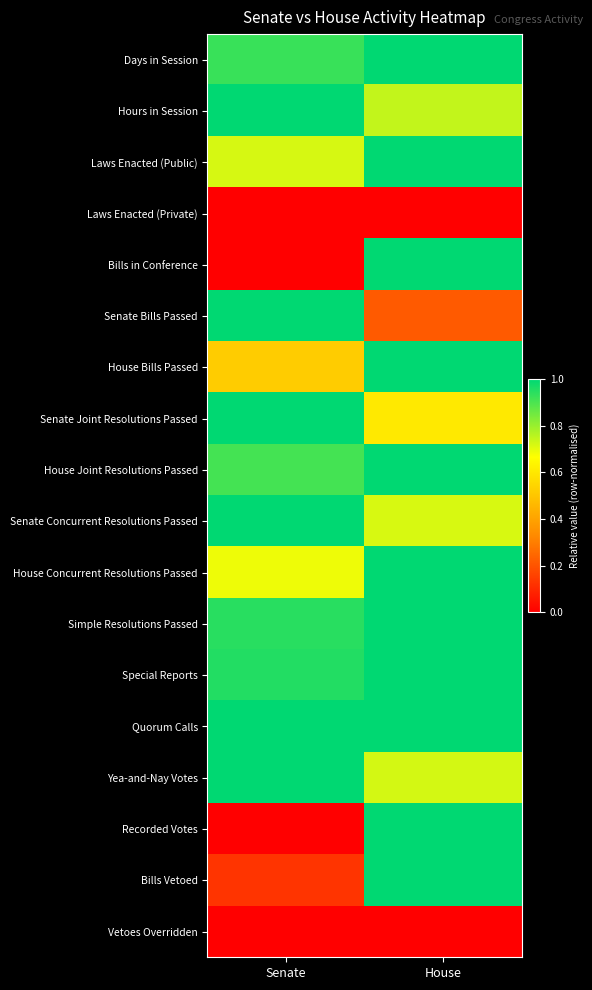

How many categories are shown in the chart?

2